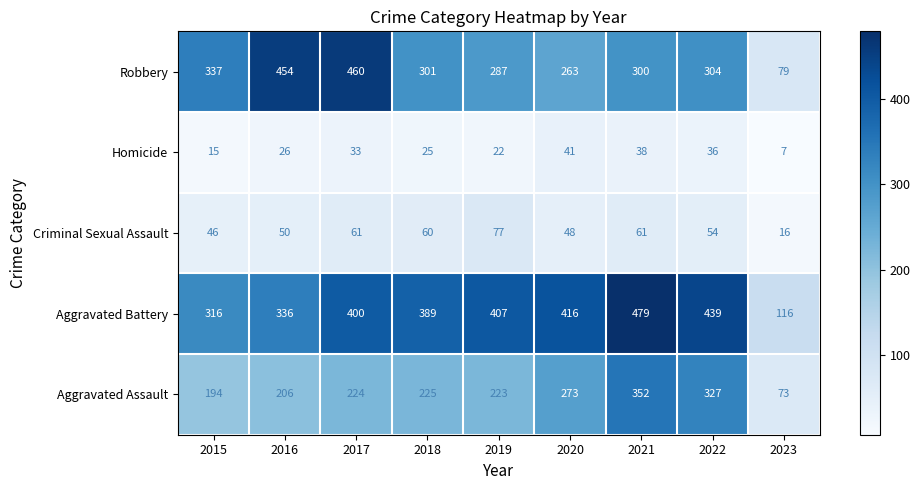

Which category has the highest value in the Robbery series?

2017